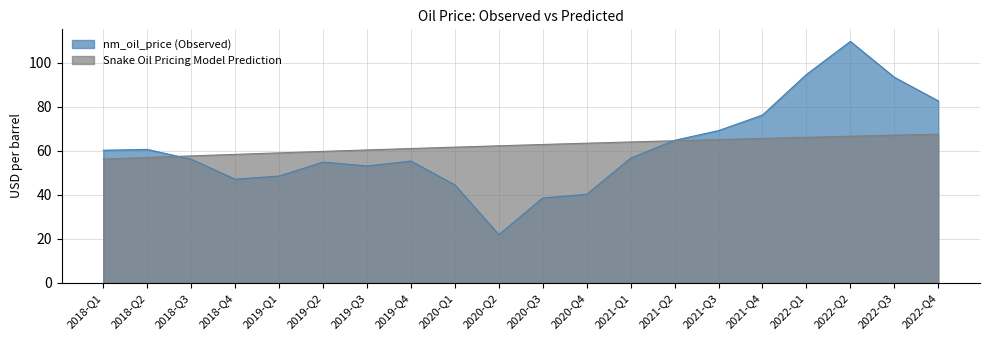

Does the chart have visible grid lines?

Yes